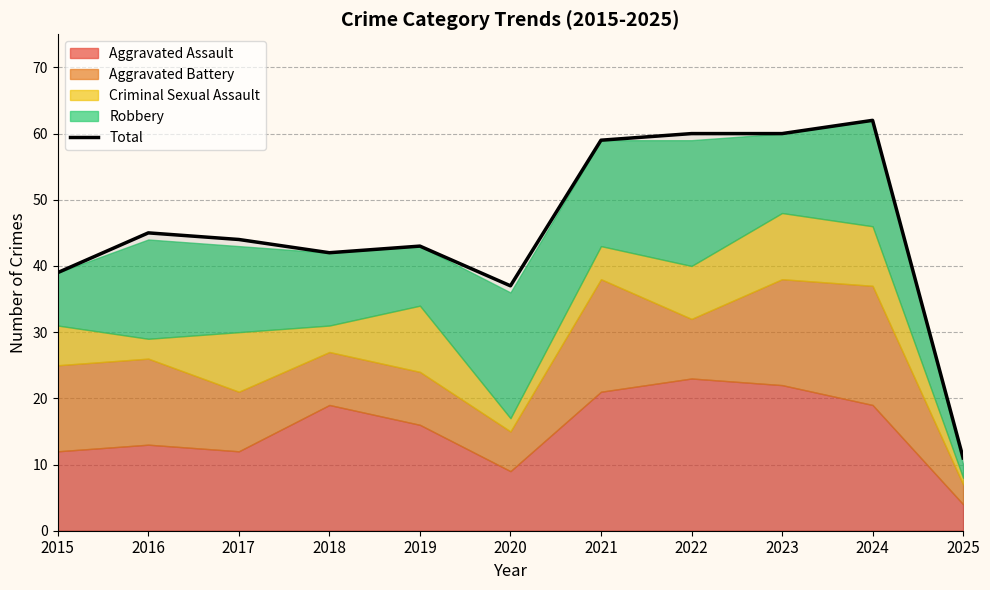

What is the average value?

46